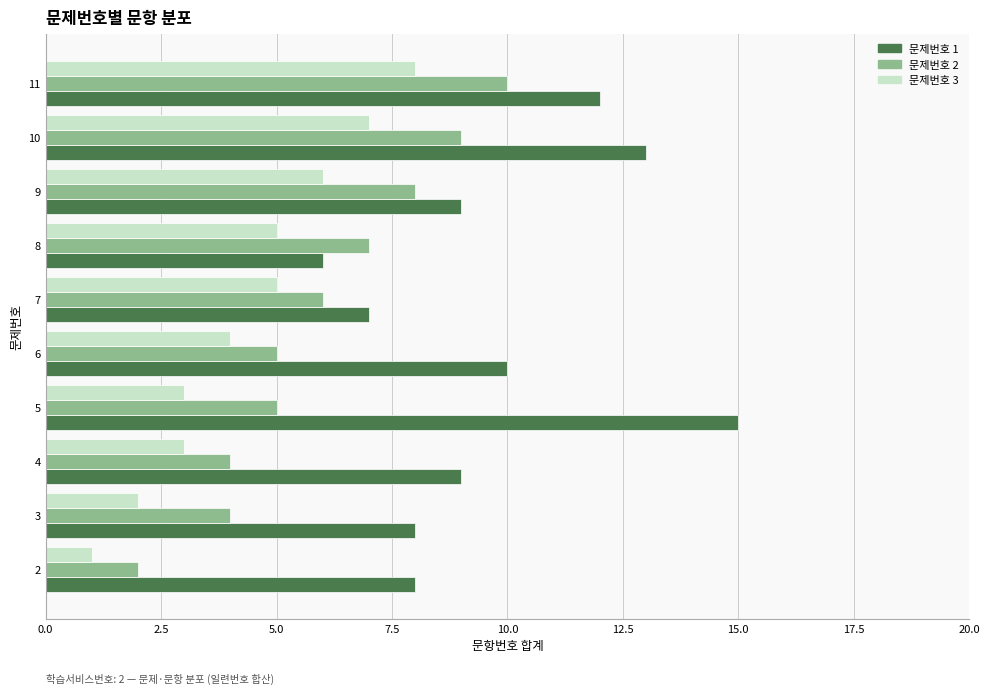

Which series has the largest total across all categories?

문제번호 1